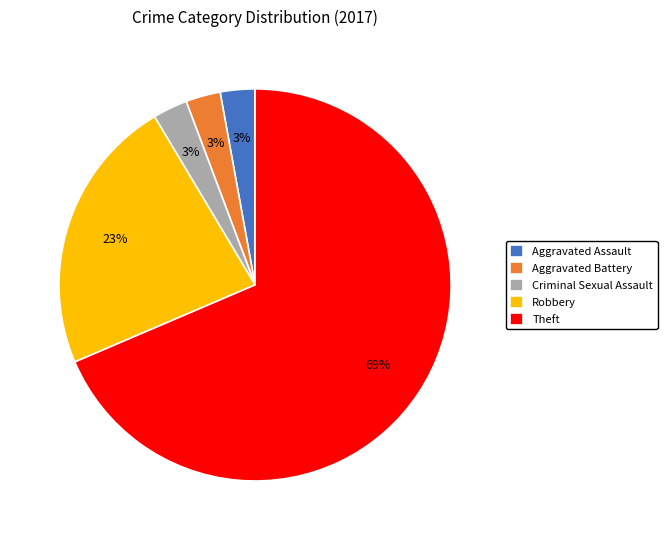

True or false: Theft accounts for 69% of the total.

True